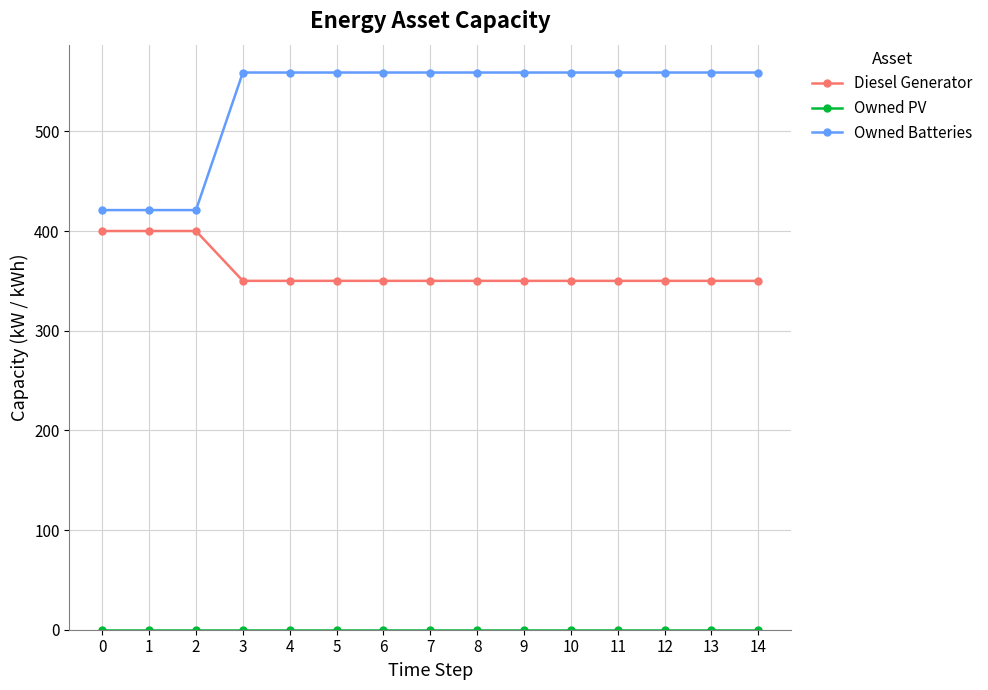

What is the total value across all series at 5?

909